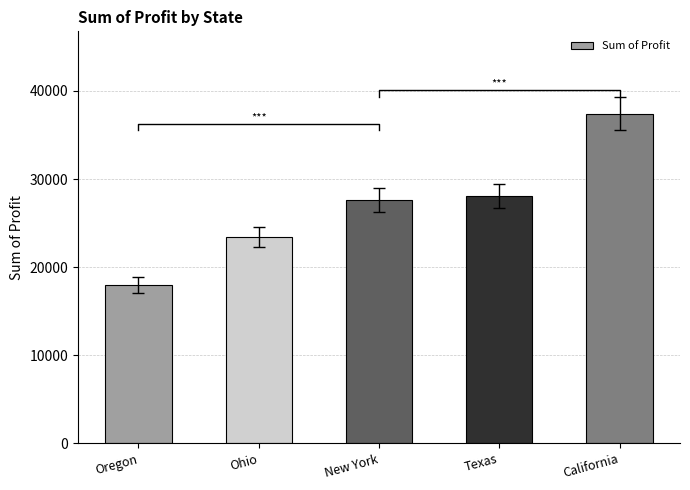

What is the minimum value shown in the chart?

17931.0